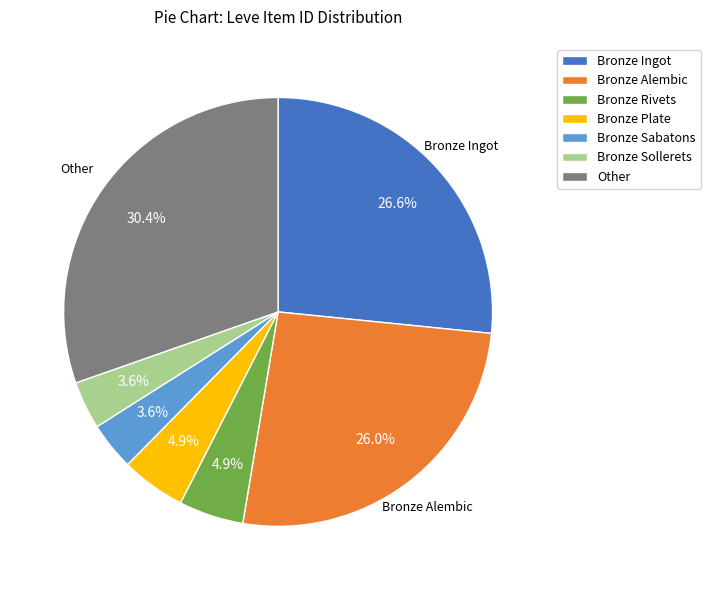

Does any single category account for the majority?

No